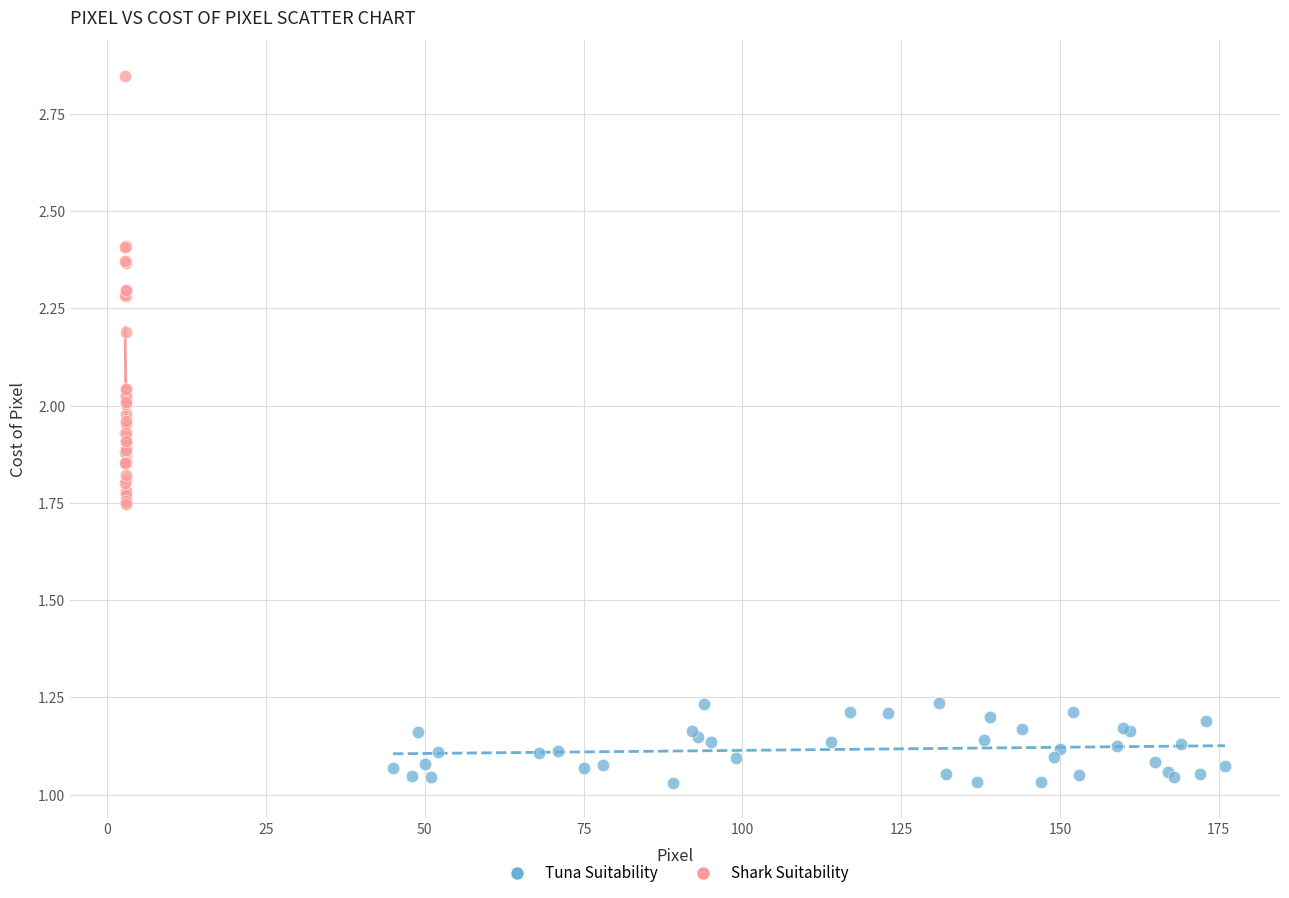

Which series contains the lowest Y value?

Tuna Suitability